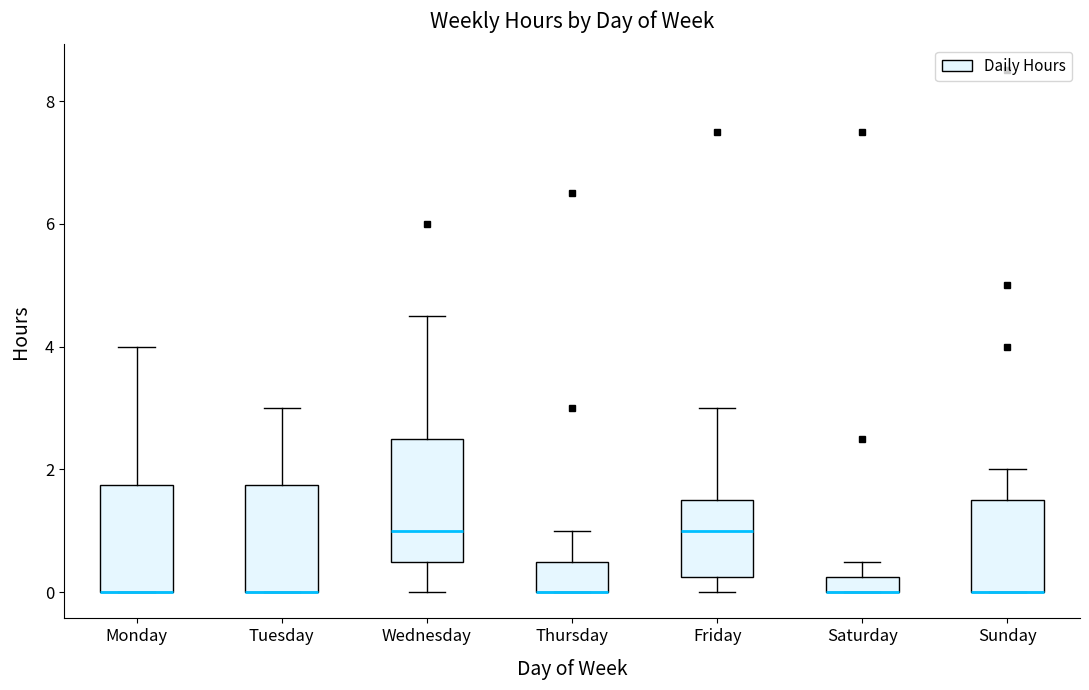

Where is the lower edge of the box for Monday on the y-axis? The values are not printed on the chart, so give them approximately, as read against the axis.

0.0